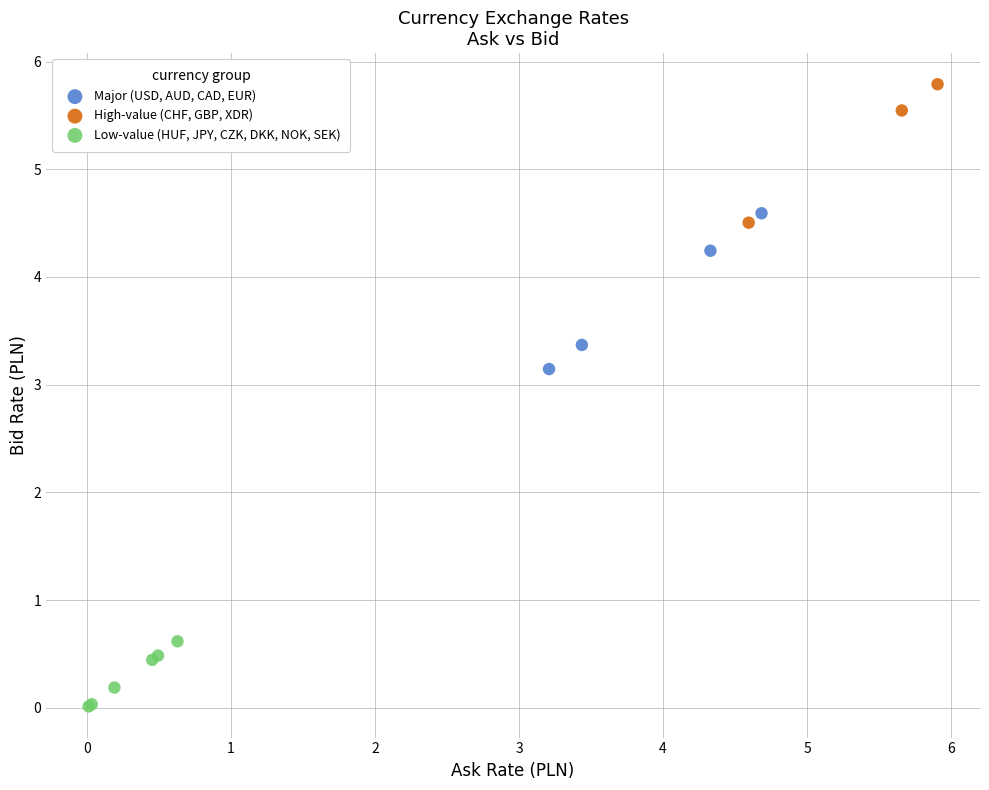

Which series reaches the maximum Y coordinate?

High-value (CHF, GBP, XDR)